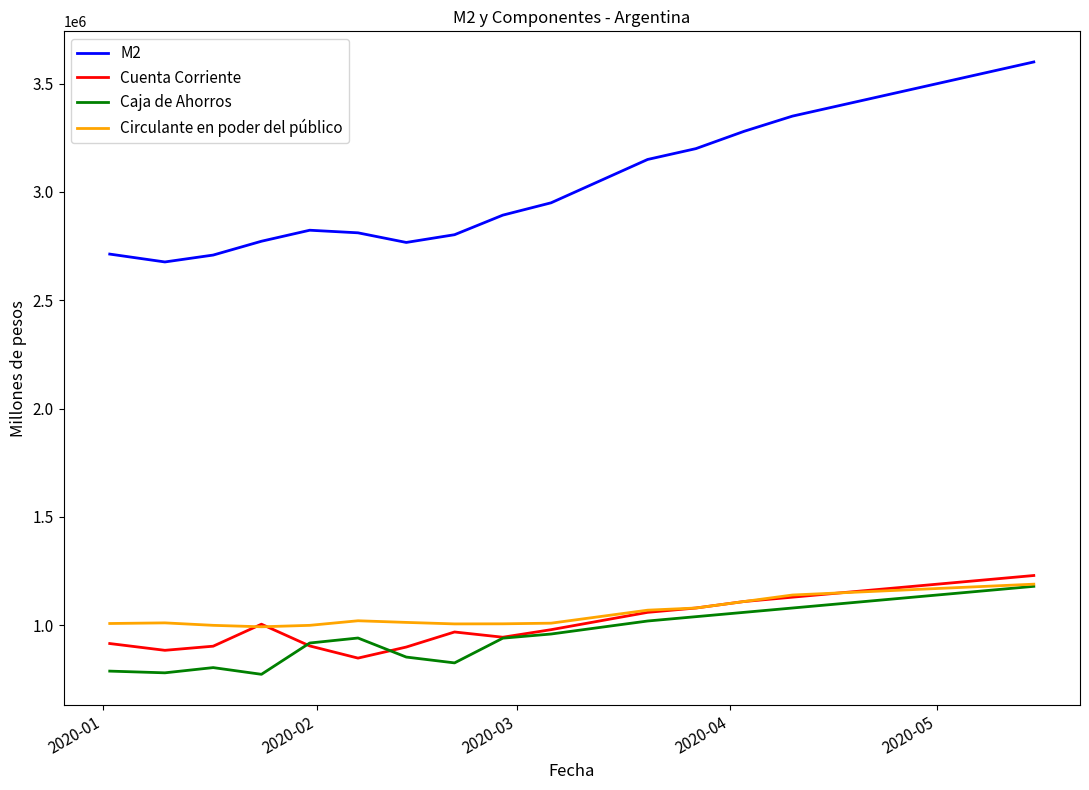

Which series has the largest total across all categories?

M2